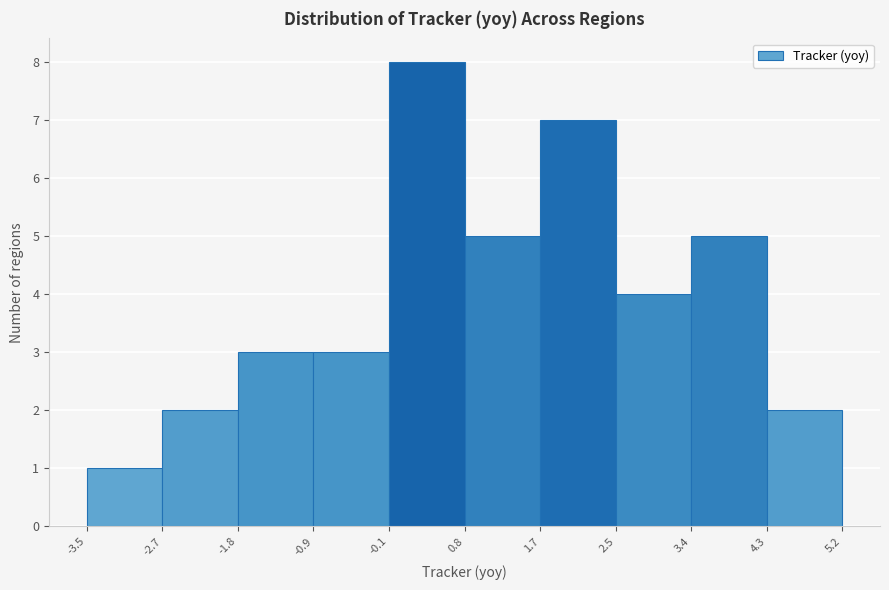

Reading left to right, transcribe this chart: for each bar, give the range it covers on the x-axis and its height. The values are not printed on the chart, so give them approximately, as read against the axis.

-3.5 to -2.7: 1
-2.7 to -1.8: 2
-1.8 to -0.9: 3
-0.9 to -0.1: 3
-0.1 to 0.8: 8
0.8 to 1.7: 5
1.7 to 2.5: 7
2.5 to 3.4: 4
3.4 to 4.3: 5
4.3 to 5.2: 2